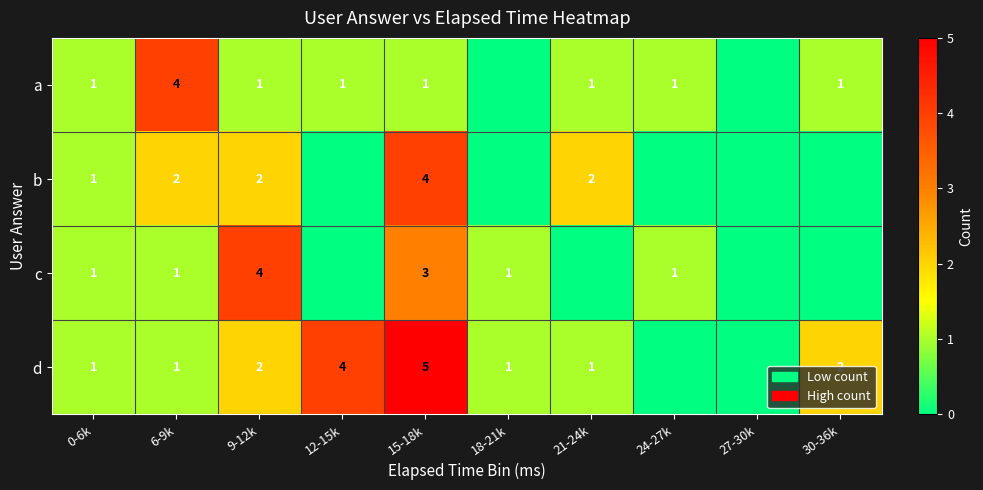

Is it true that a equals 1 at 9-12k?

True